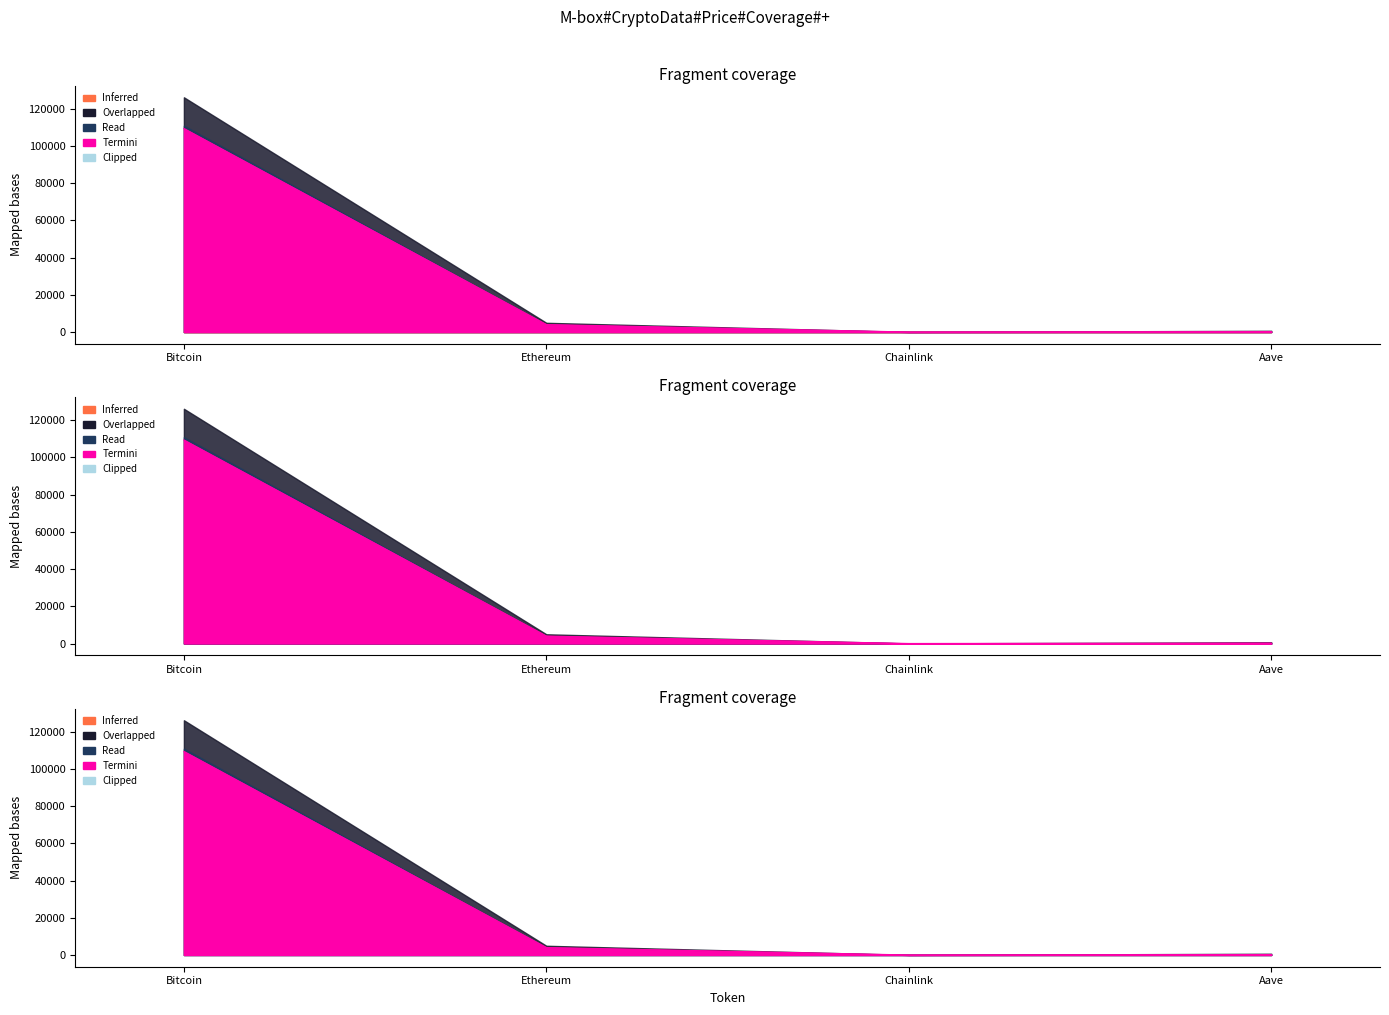

At which label does allTimeHigh reach its peak?

Bitcoin